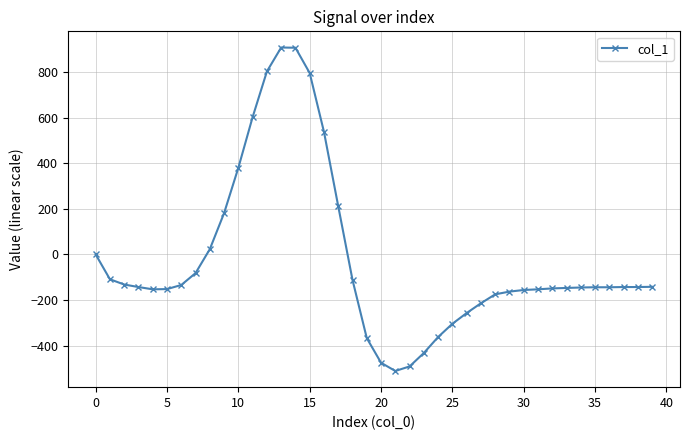

Does the chart have visible grid lines?

Yes